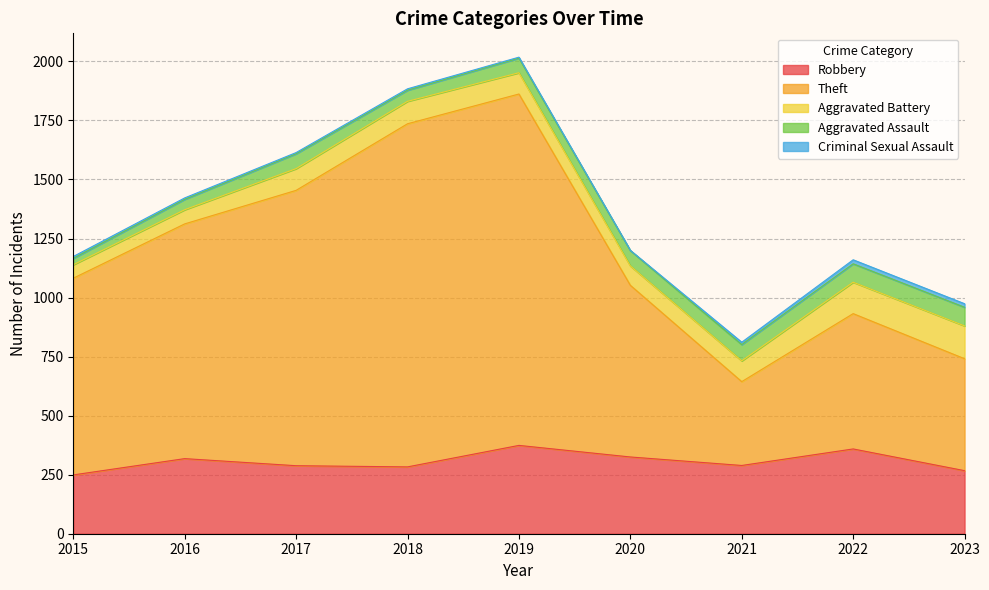

What is the average value of the Aggravated Battery series?

93